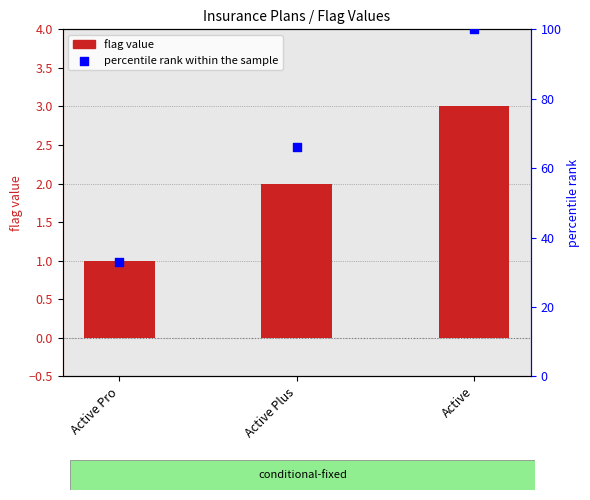

Which series has the widest spread of Y values?

percentile rank within the sample